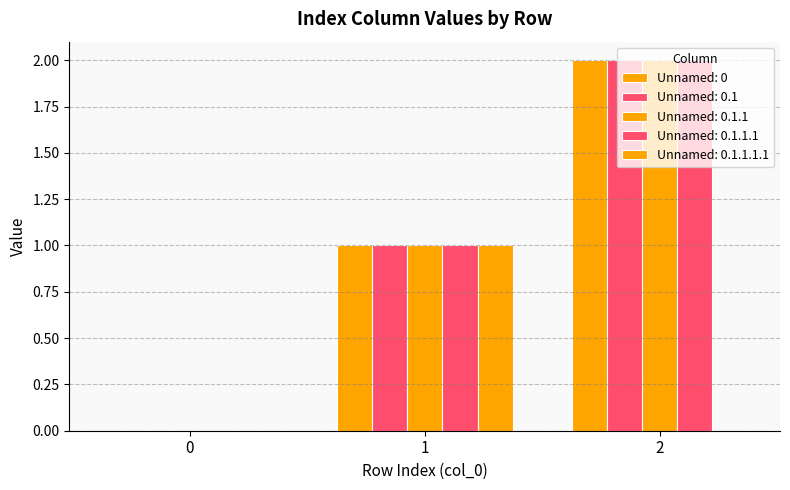

How many groups of bars are there?

3